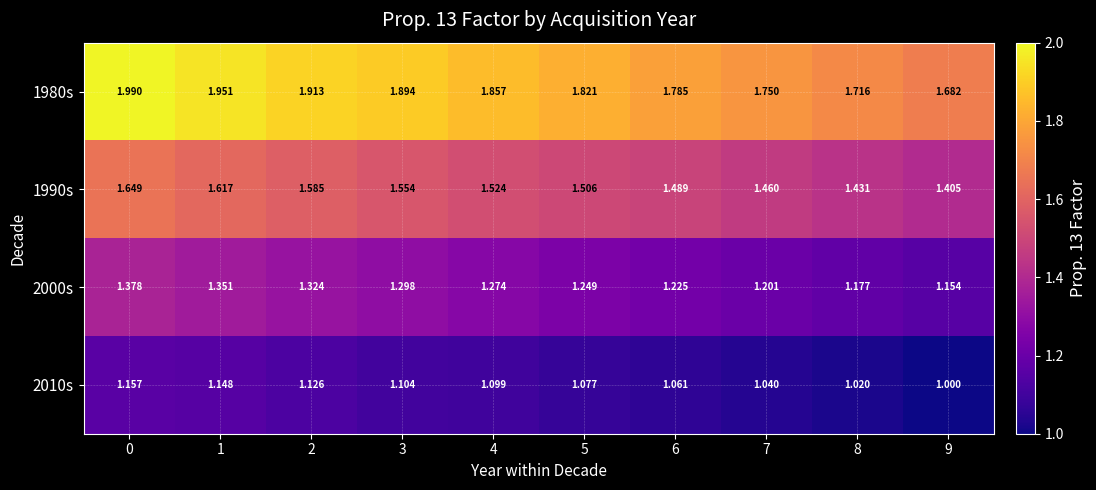

At how many categories does at least one series exceed 1?

10